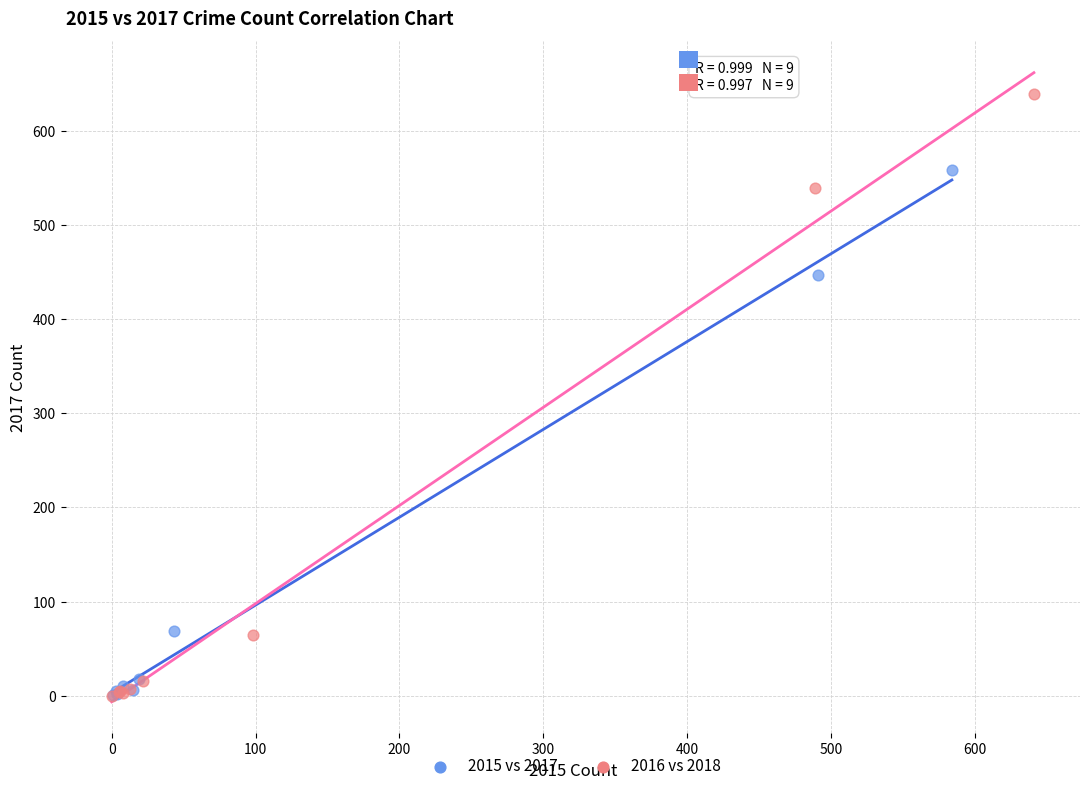

Which series has the widest spread of Y values?

2016 vs 2018